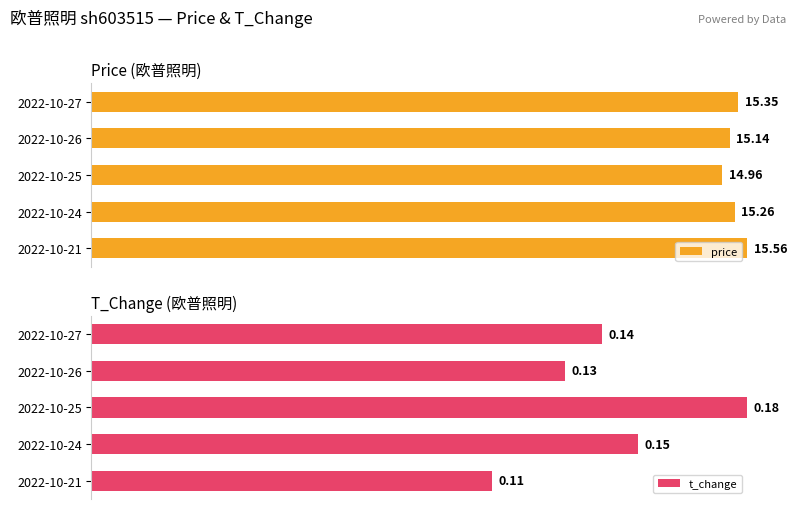

Is it true that t_change equals 1.3 at 2022-10-24?

False